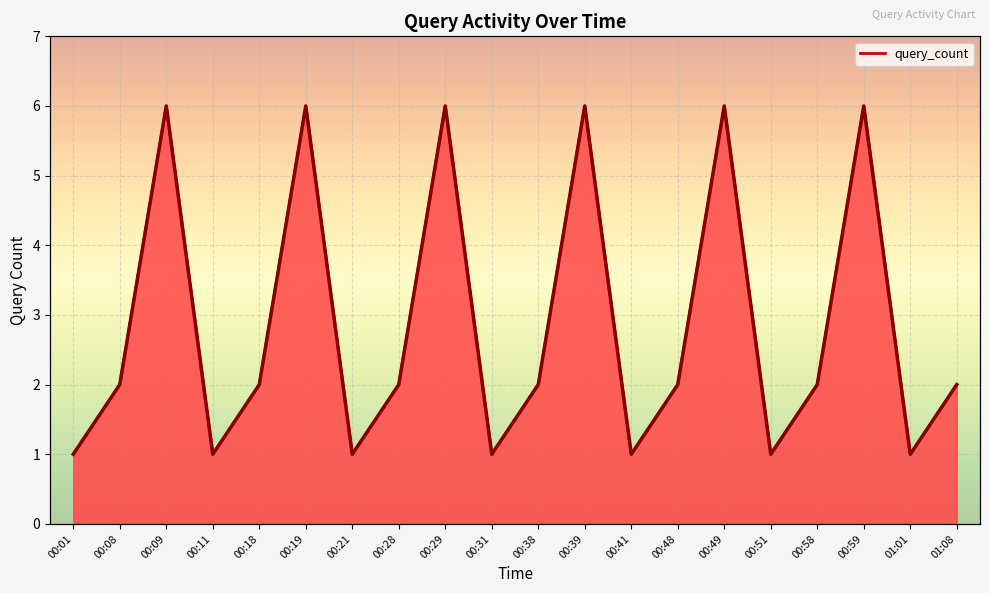

How many points are higher than both their immediate neighbors (excluding endpoints)?

6